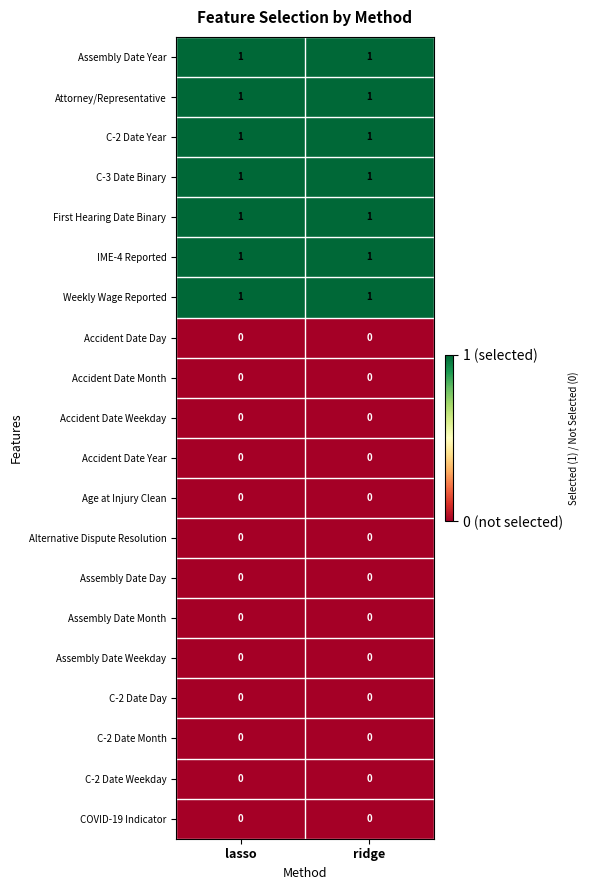

Is it true that Attorney/Representative equals 0 at ridge?

False